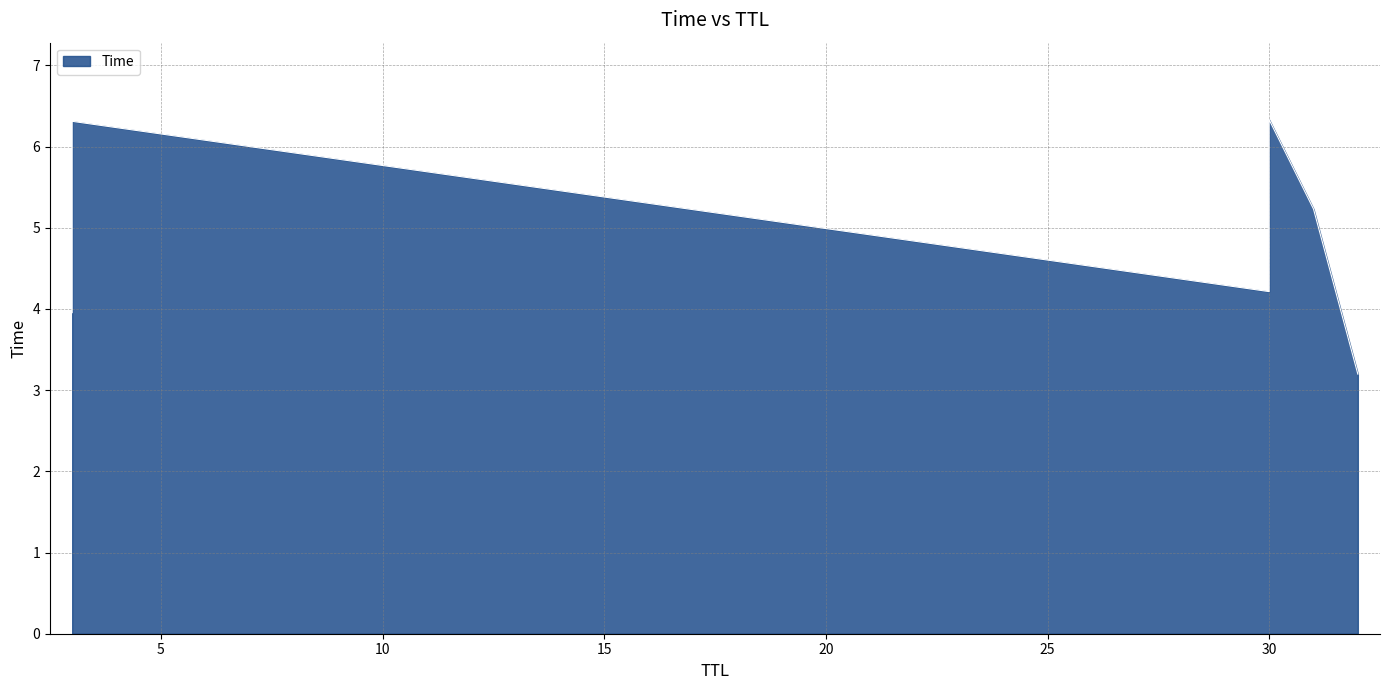

What is the approximate value at 30?

6.3